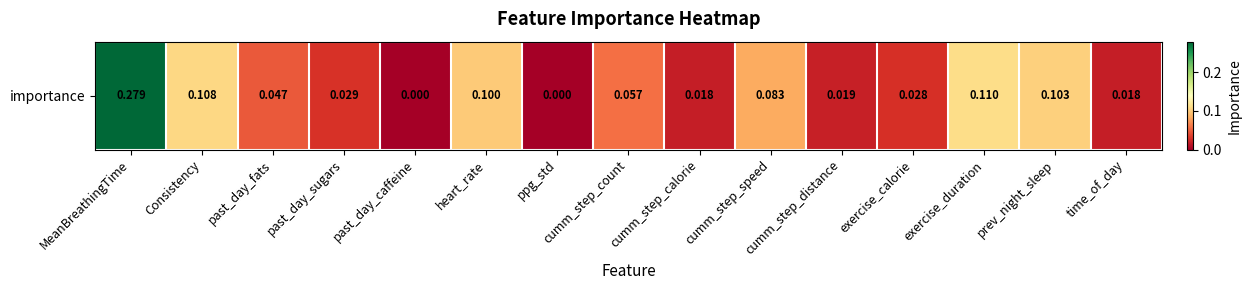

What is the difference between the maximum and minimum values?

0.3